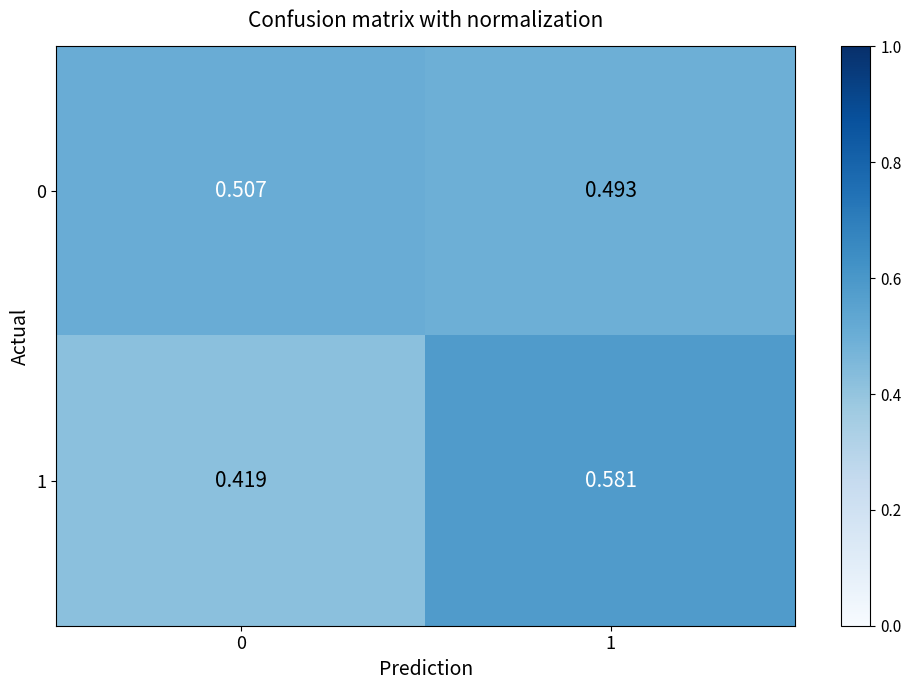

What is the total value across all series at 0?

0.9